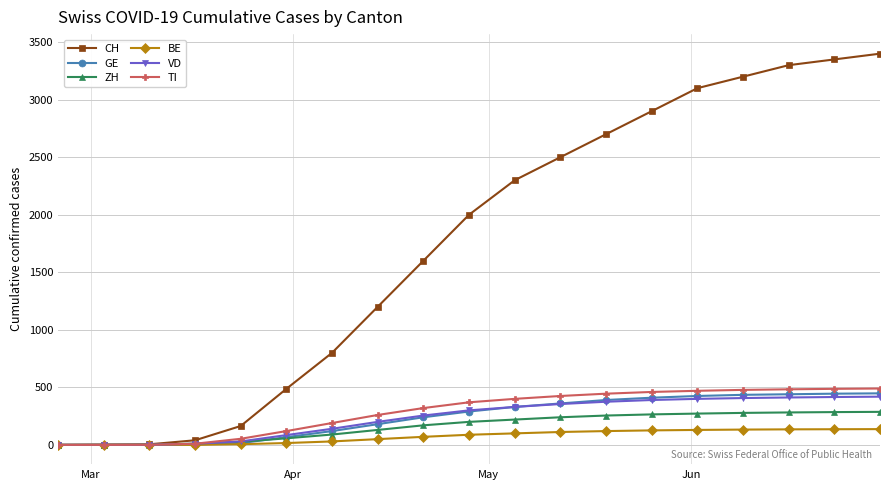

Which series has the largest total across all categories?

CH